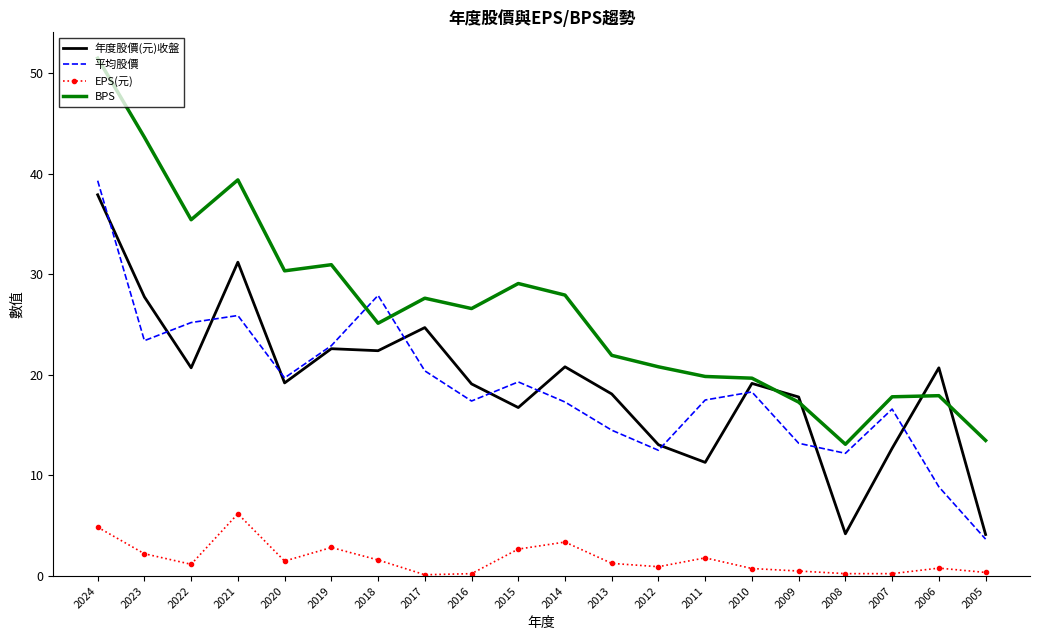

What is the minimum value for 年度股價(元)收盤?

4.1